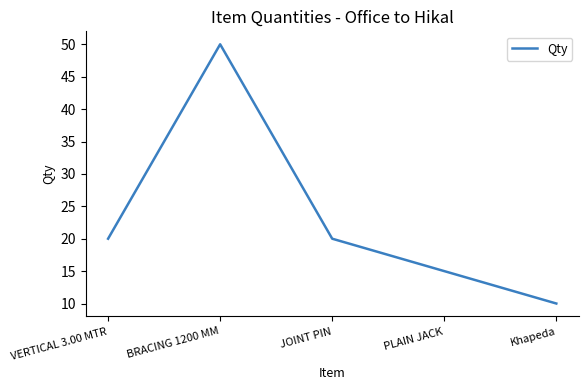

Between Khapeda and PLAIN JACK, which is larger?

PLAIN JACK